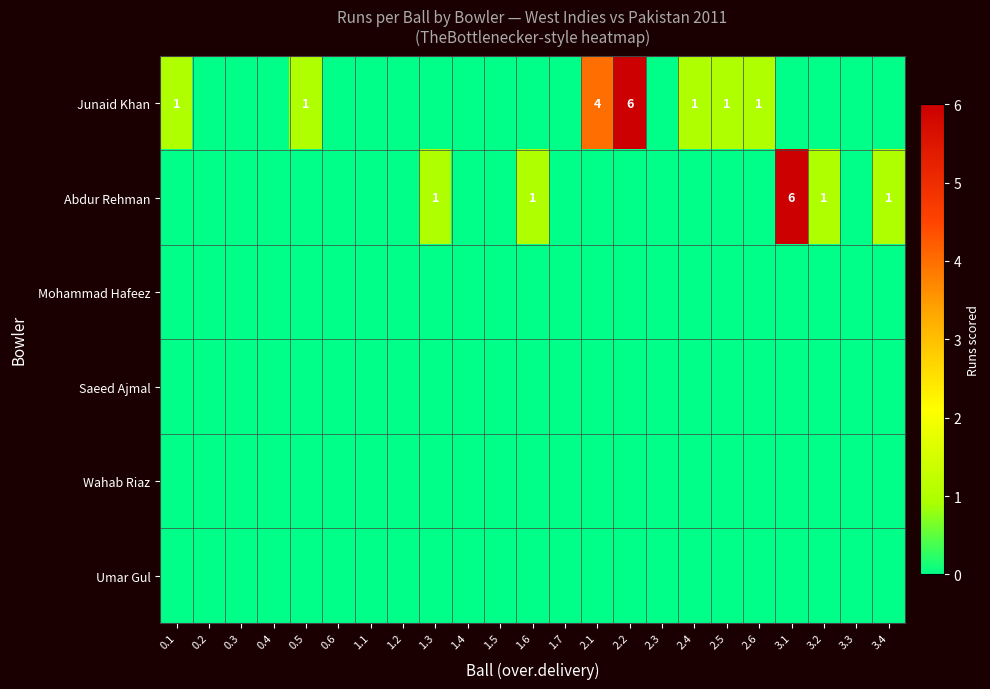

List the series in order of their peak value, lowest first.

Mohammad Hafeez, Saeed Ajmal, Wahab Riaz, Umar Gul, Junaid Khan, Abdur Rehman